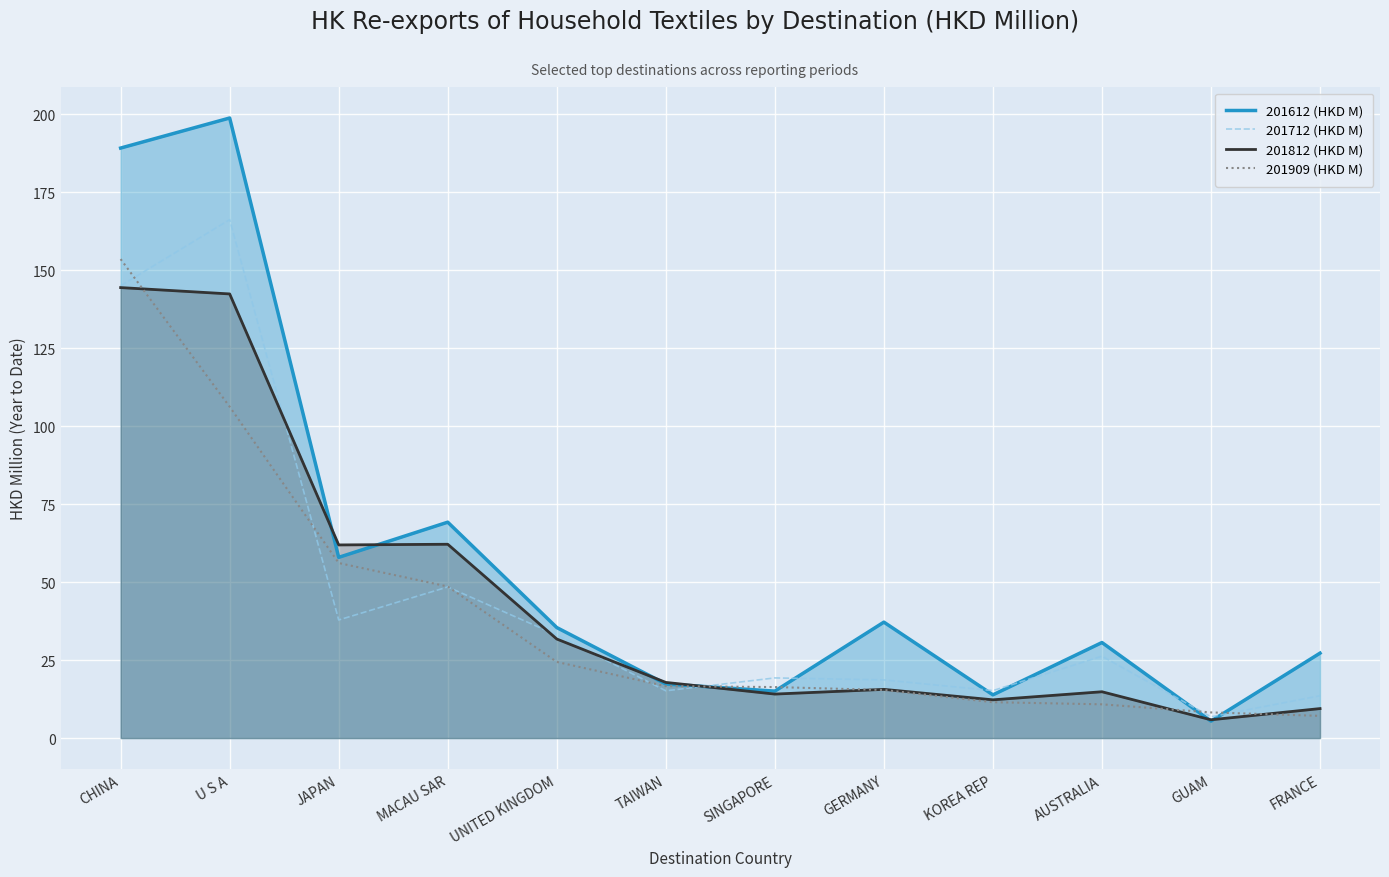

Reading left to right, list all the values displayed in this chart.

201612 (HKD M): 189.1	198.8	57.9	69.2	35.4	17.3	15.1	37.2	13.9	30.6	5.4	27.2
201712 (HKD M): 145.0	166.2	37.9	48.4	33.0	15.2	19.3	18.6	15.2	26.2	6.8	13.6
201812 (HKD M): 144.4	142.4	61.9	62.1	31.8	17.8	14.1	15.6	12.3	14.8	5.9	9.5
201909 (HKD M): 153.5	106.2	56.1	48.6	24.4	16.6	16.4	15.4	11.5	10.8	8.2	7.1